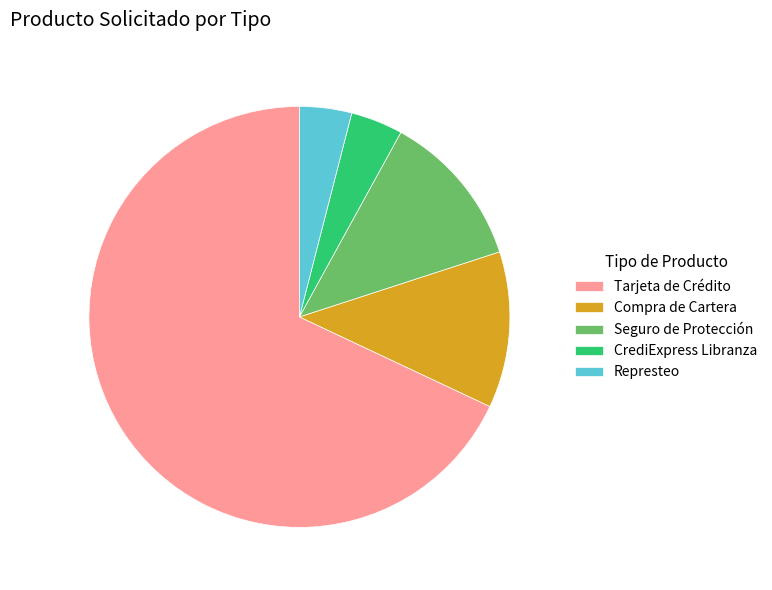

Between Represteo and Compra de Cartera, which is larger?

Compra de Cartera